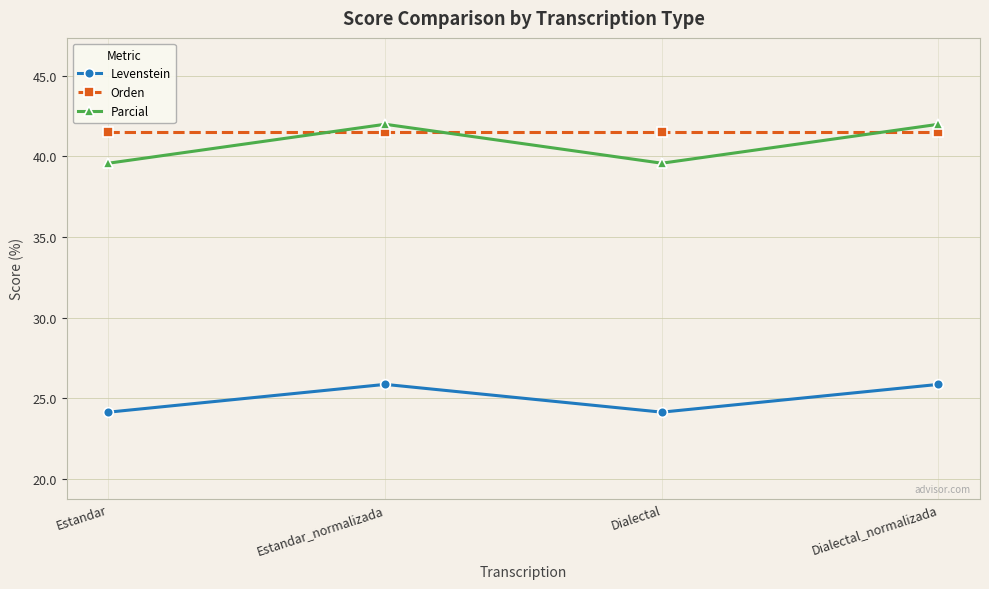

What is the value of the Orden point at the 1st from the left?

41.5